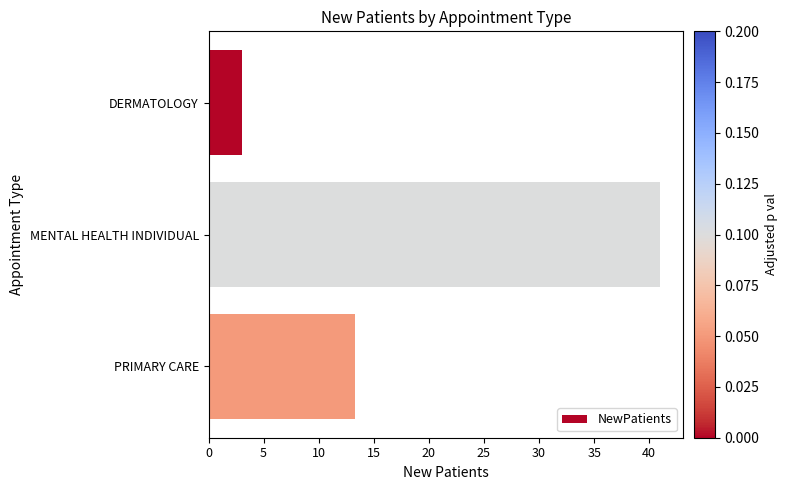

What is the greatest value displayed?

41.0